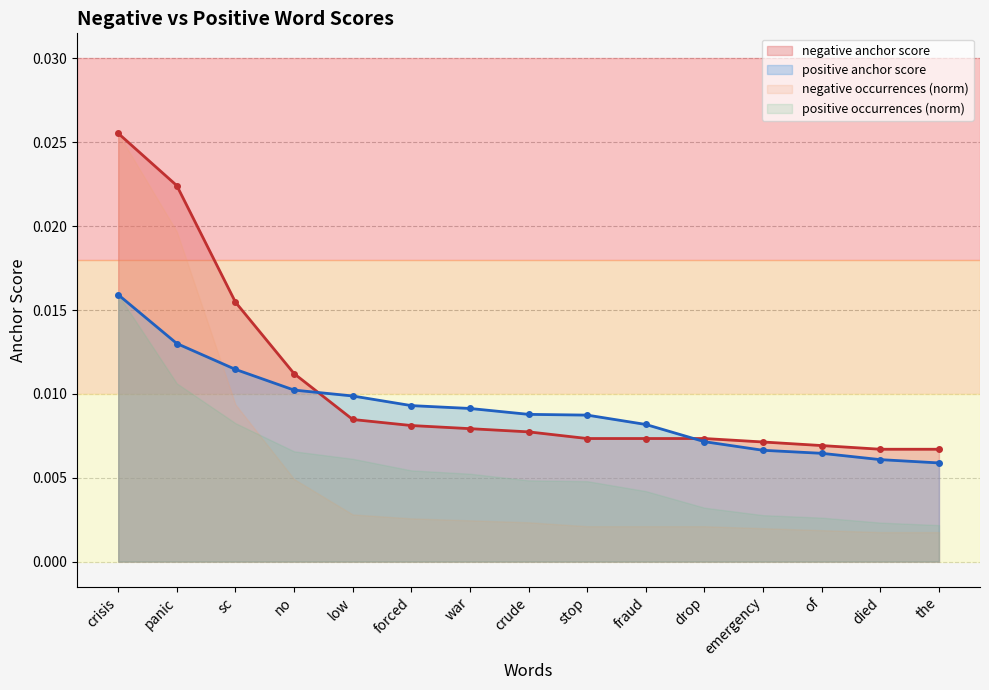

At which label does negative anchor score reach its peak?

crisis